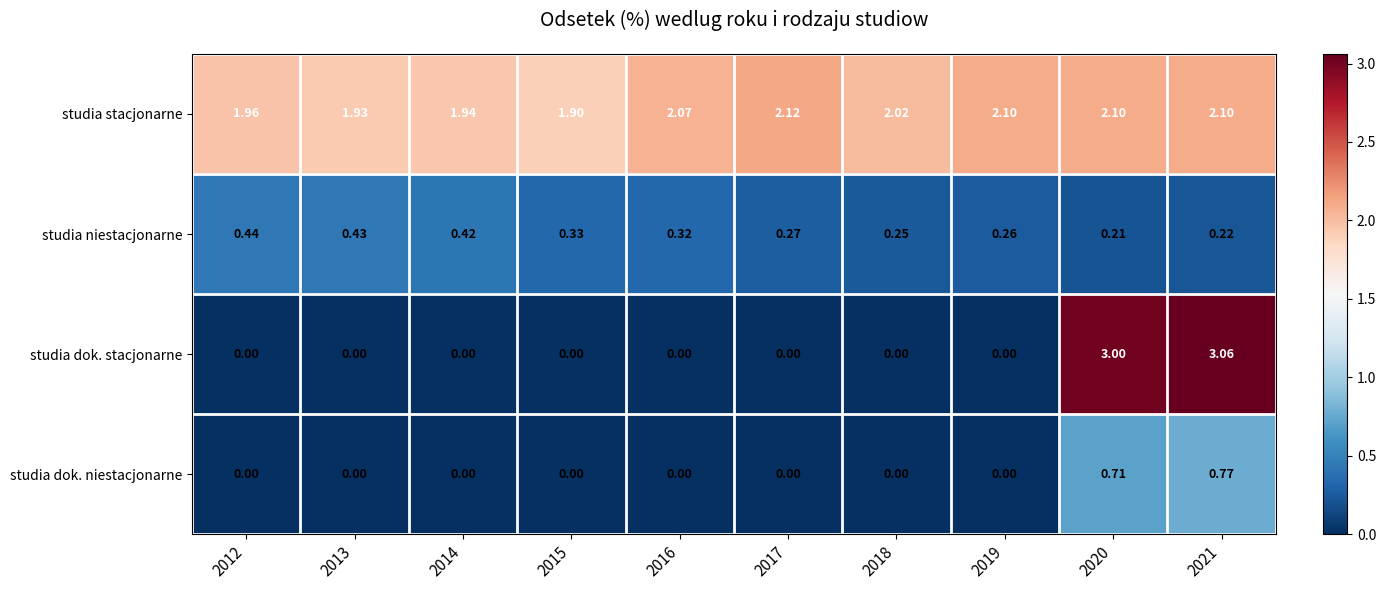

How many categories are shown in the chart?

10